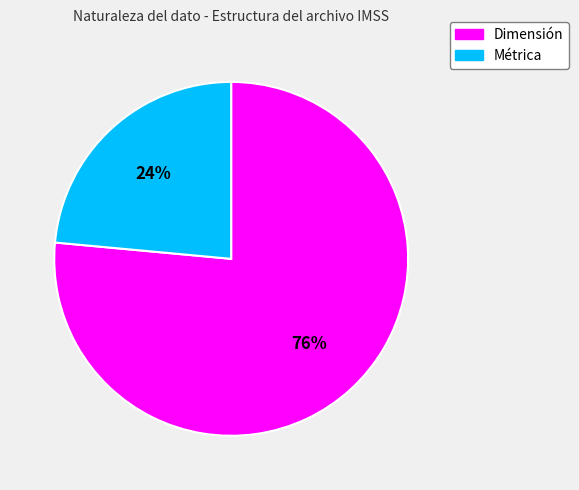

Which has a higher value, Métrica or Dimensión?

Dimensión